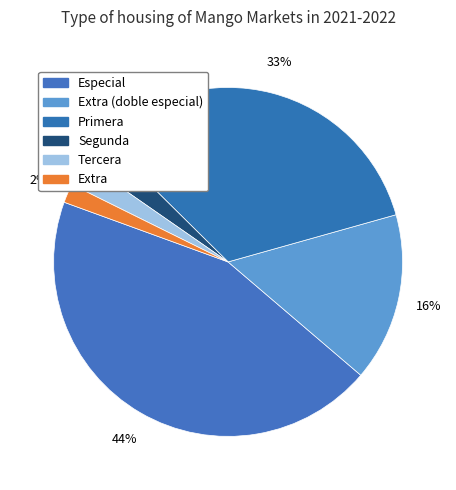

How many segments does this pie chart have?

6